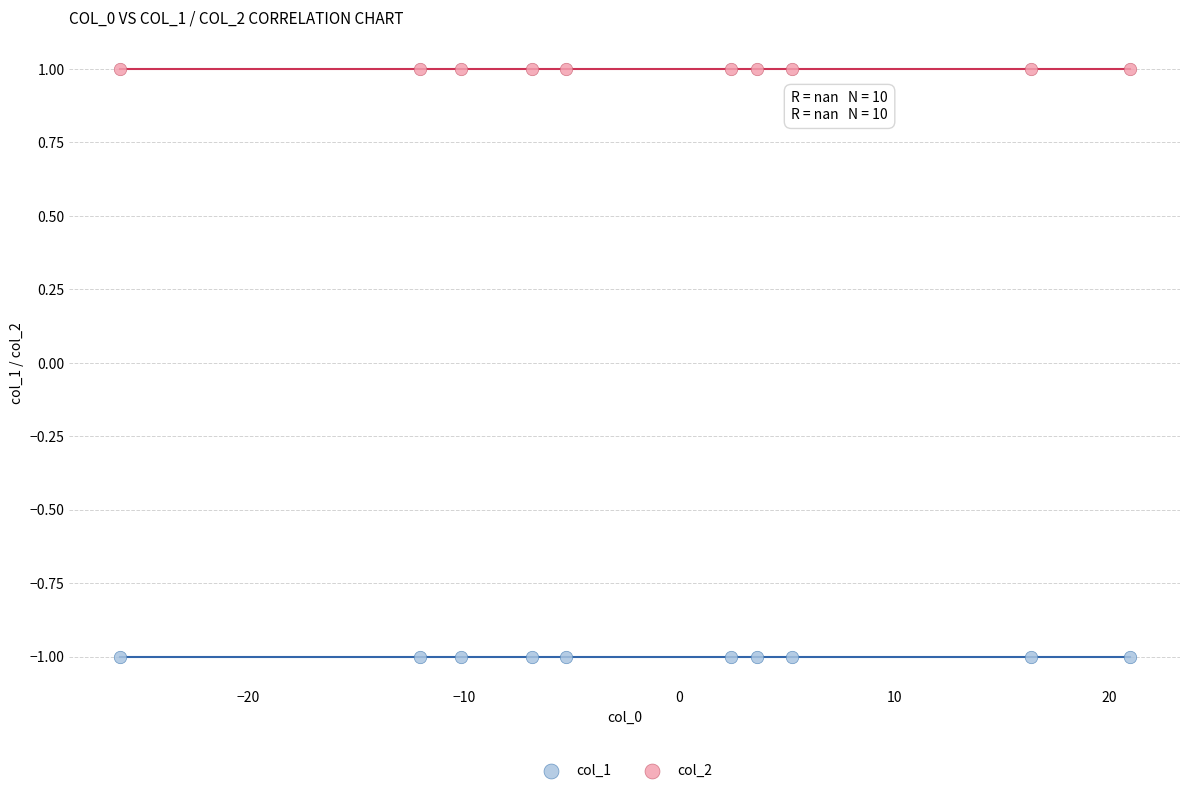

Which series reaches the maximum Y coordinate?

col_2